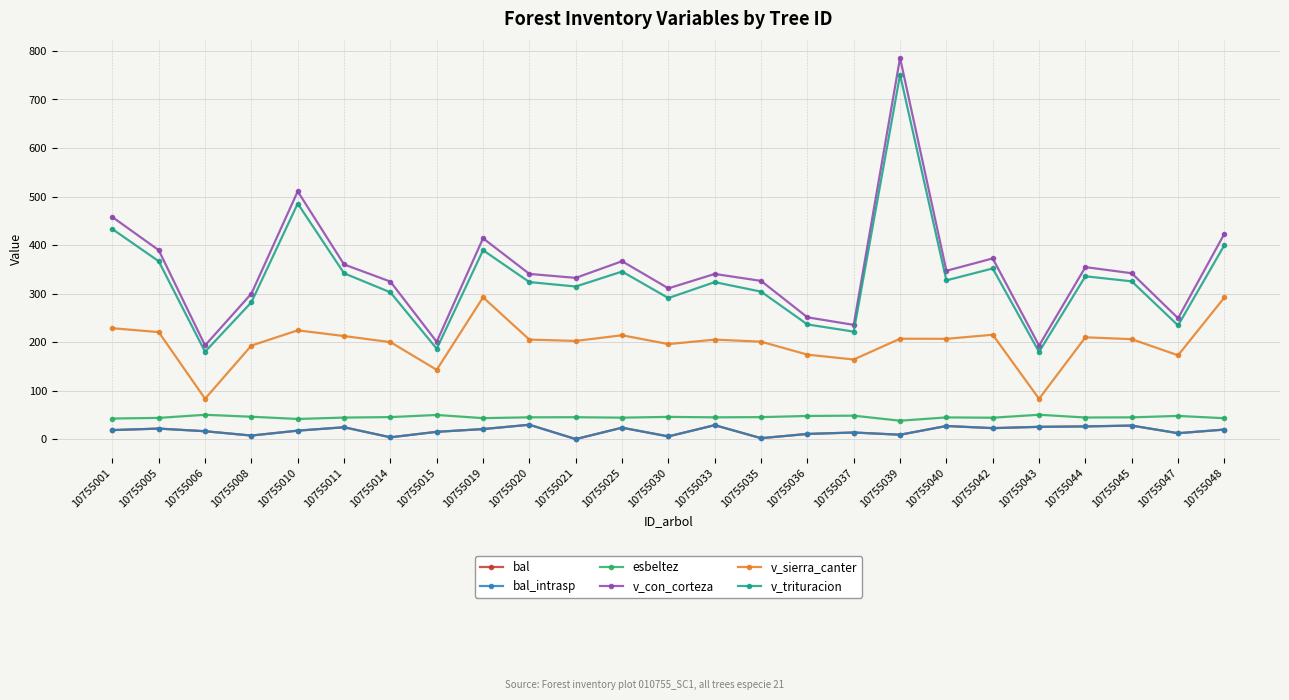

List the series in order of their peak value, lowest first.

bal, bal_intrasp, esbeltez, v_sierra_canter, v_trituracion, v_con_corteza